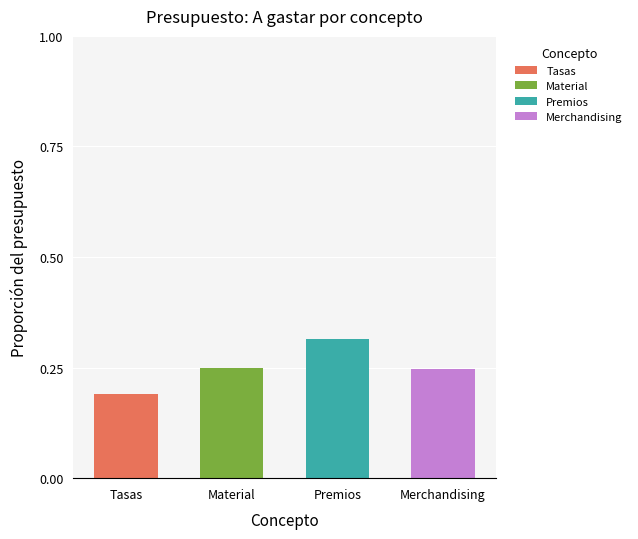

At which label does Tasas reach its peak?

Tasas